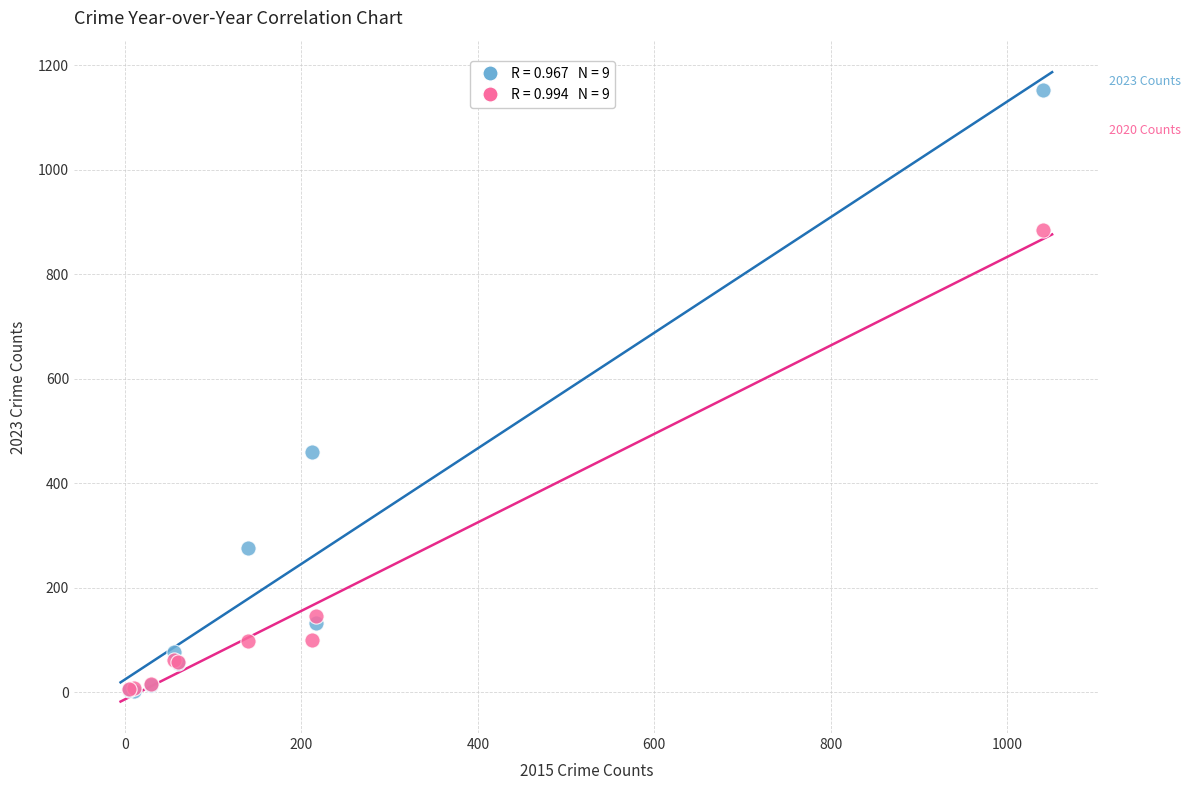

Across all series, what Y value is closest to 577?

459